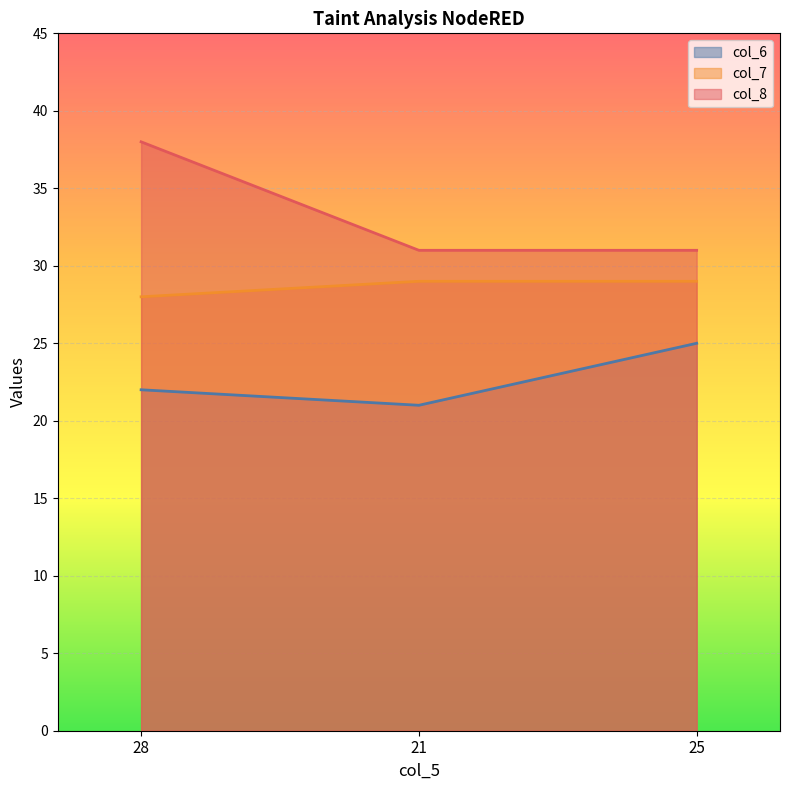

True or false: col_6 has a value of 14 at 25.

False